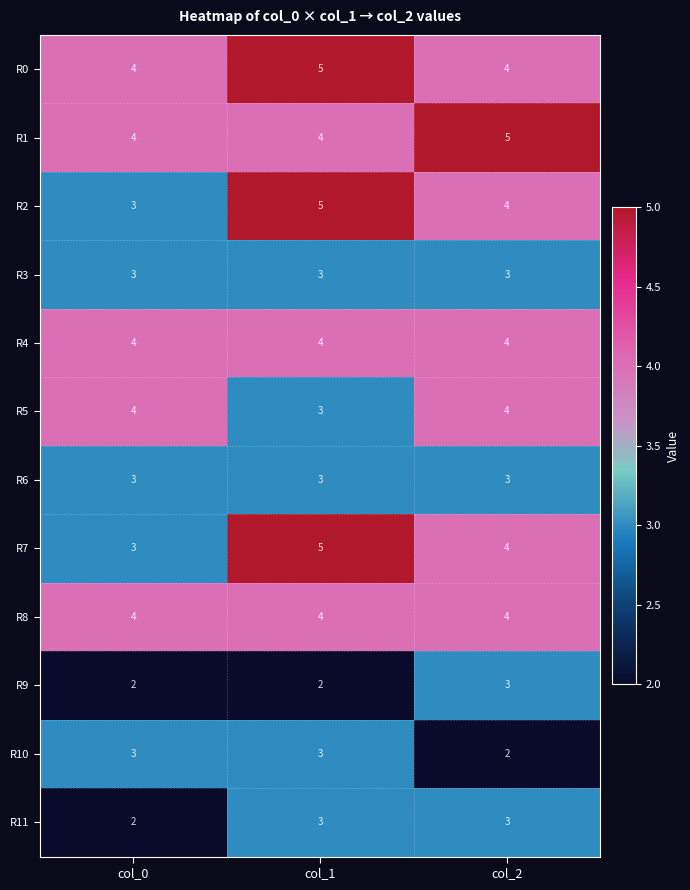

What is the difference between the highest and lowest values at col_2?

3